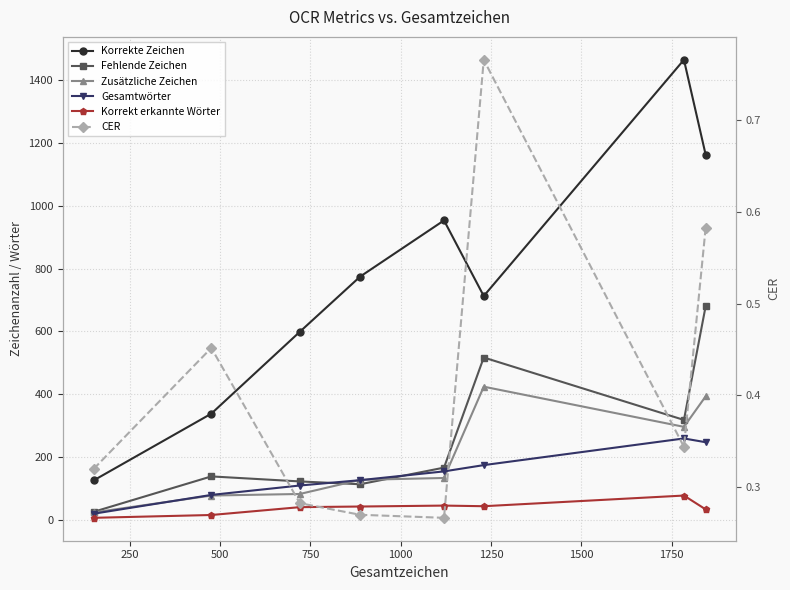

How many distinct data groups are displayed?

6